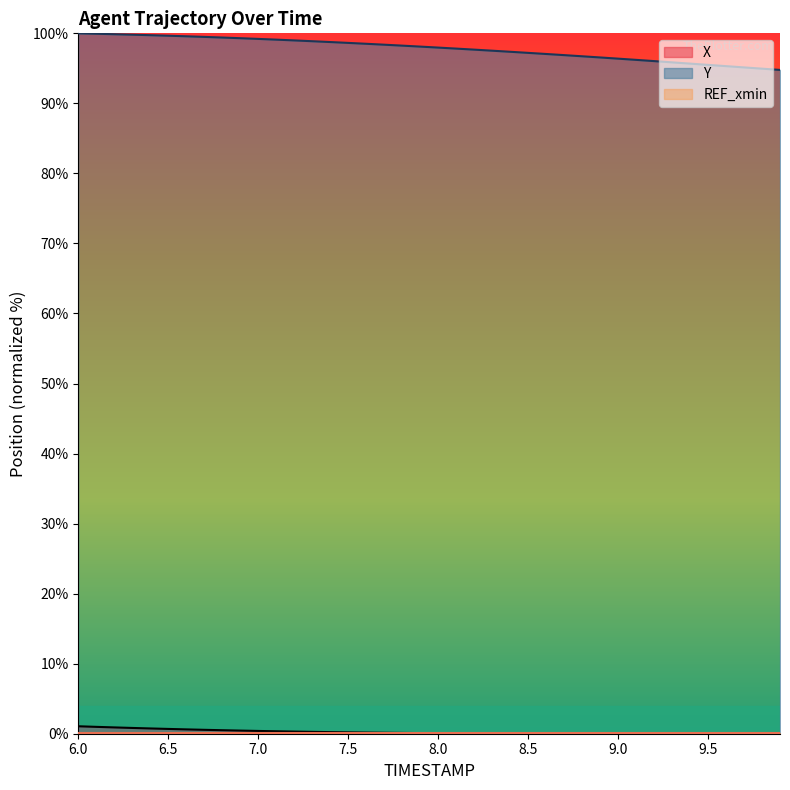

What is the minimum value for Y?

94.8